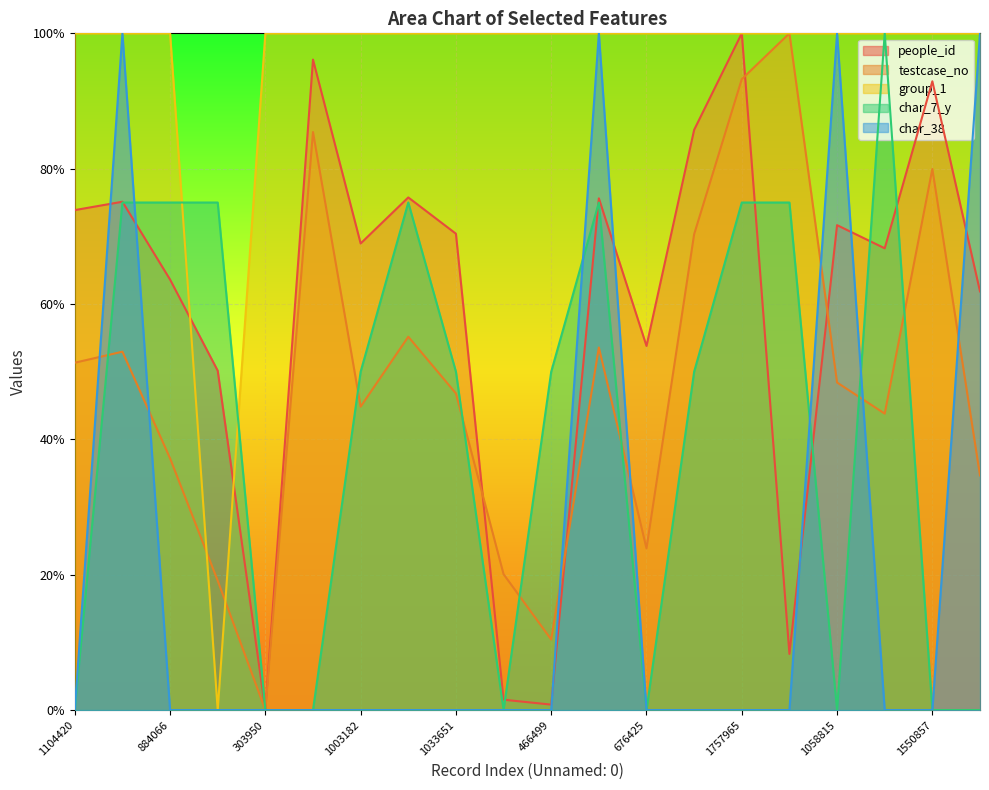

What is the spread (max minus min) of values at 1635998?

1.0